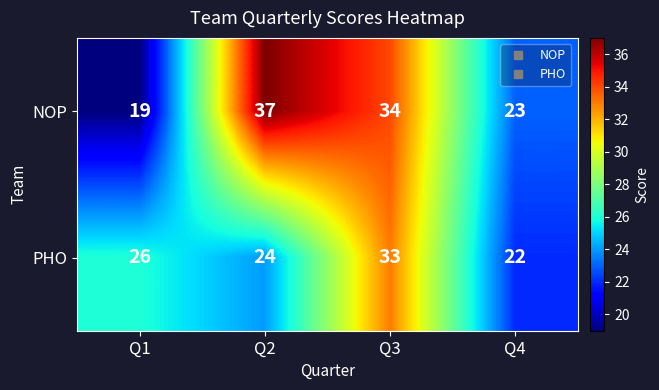

What is the total value across all series at Q3?

67